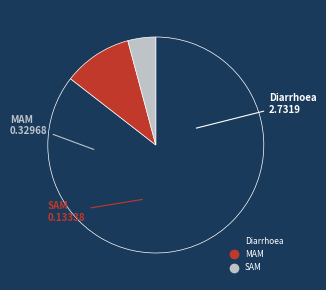

Is there any slice that represents more than half of the pie?

Yes